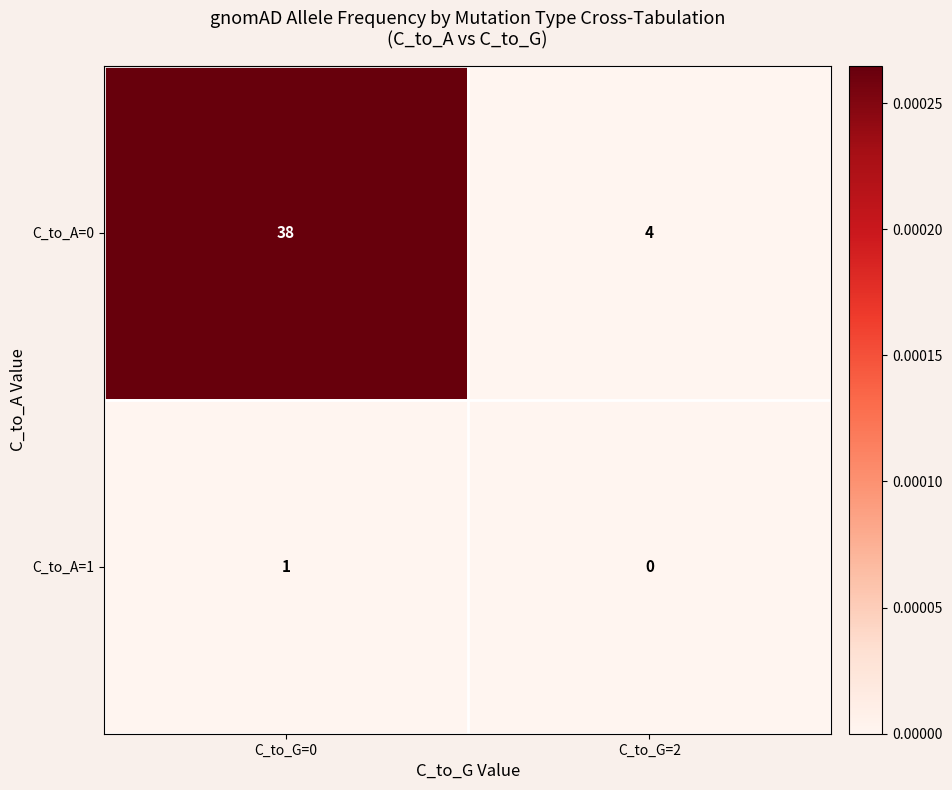

Reading left to right, transcribe all the data shown in this chart.

C_to_A=0: 38	4
C_to_A=1: 1	0